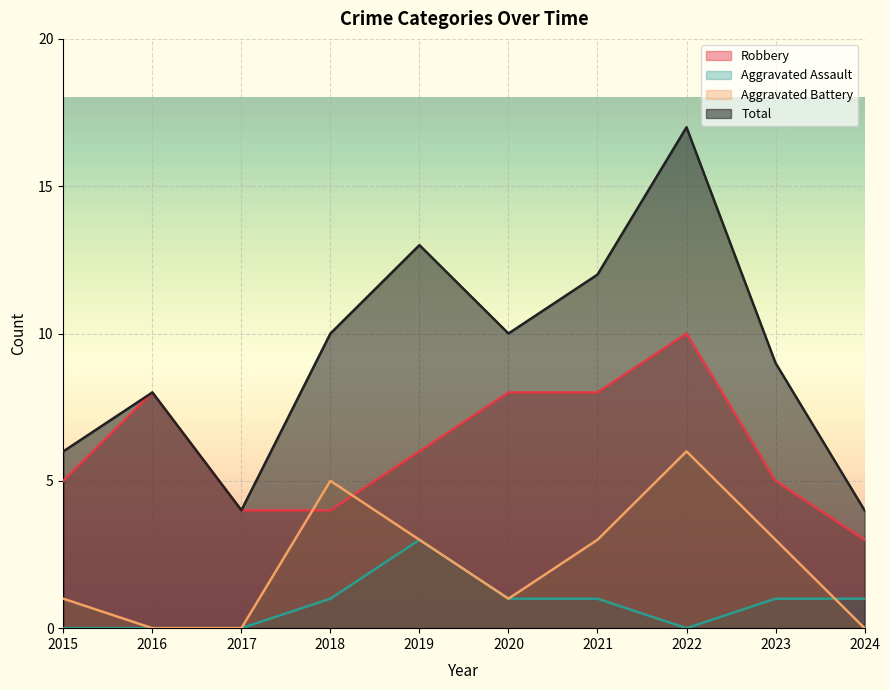

How many lines are shown in the chart?

4